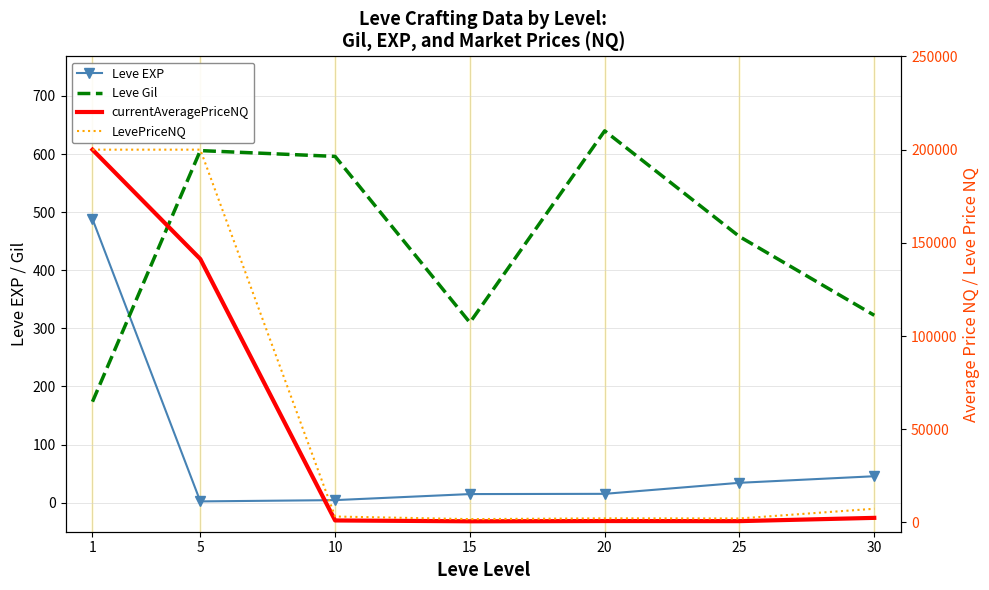

How many lines are shown in the chart?

4